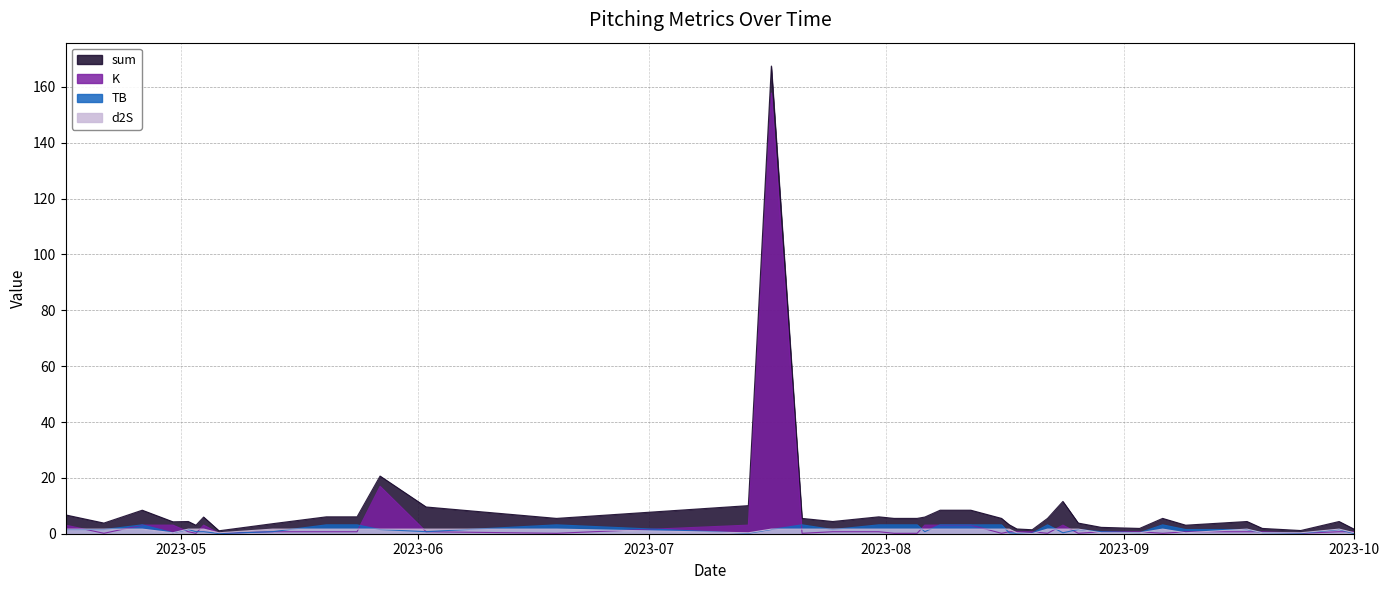

What position from the left is 2023-08-06?

22